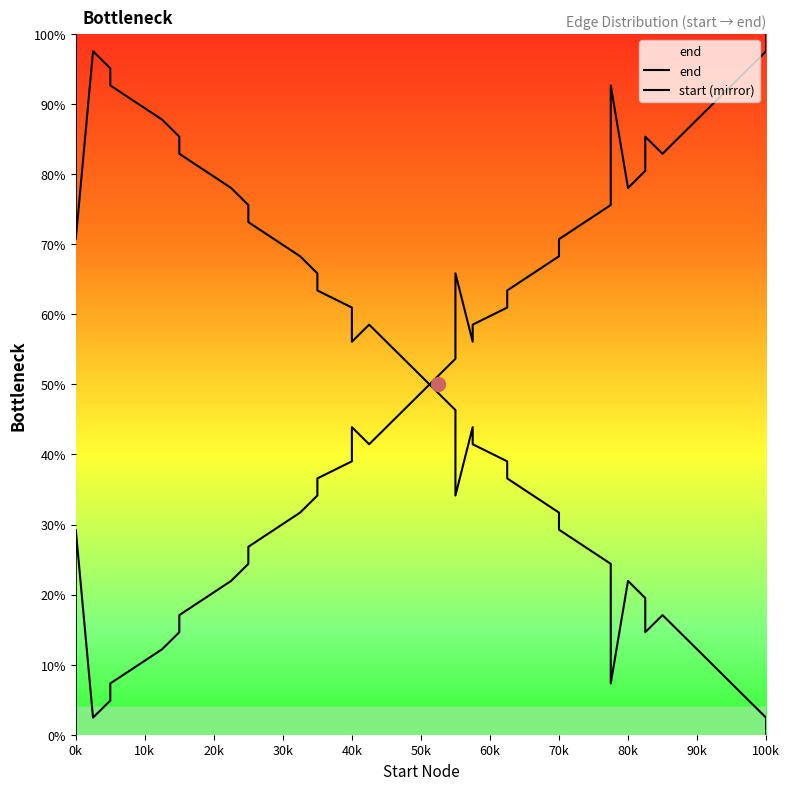

Which category has the highest value in the end series?

100k